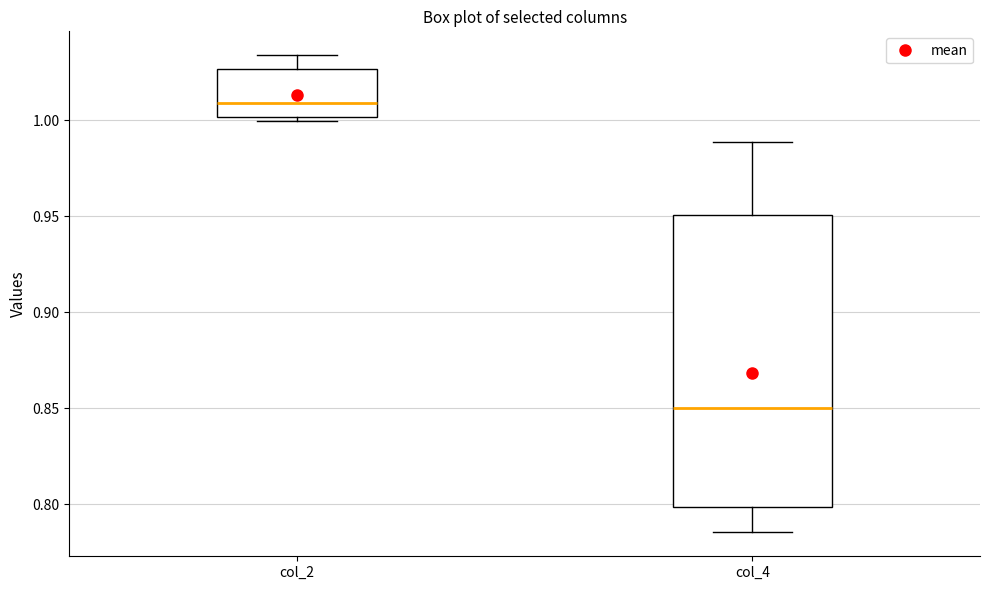

Reading left to right, transcribe this box plot: for each box, give where its median line is, the range the box spans, and where its two whiskers end, as read against the y-axis. The values are not printed on the chart, so give them approximately, as read against the axis.

col_2: median 1.010, box 1.000 to 1.025, whiskers 1.000 (just below the box's lower edge) to 1.035
col_4: median 0.850, box 0.800 to 0.950, whiskers 0.785 to 0.990